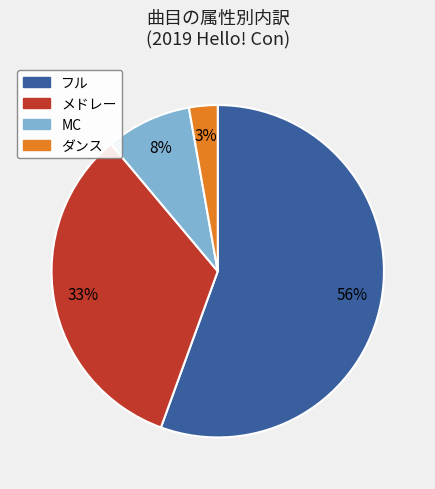

Count the number of slices in the pie.

4